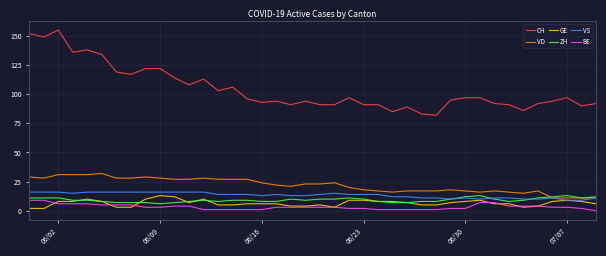

Which series has the largest total across all categories?

CH